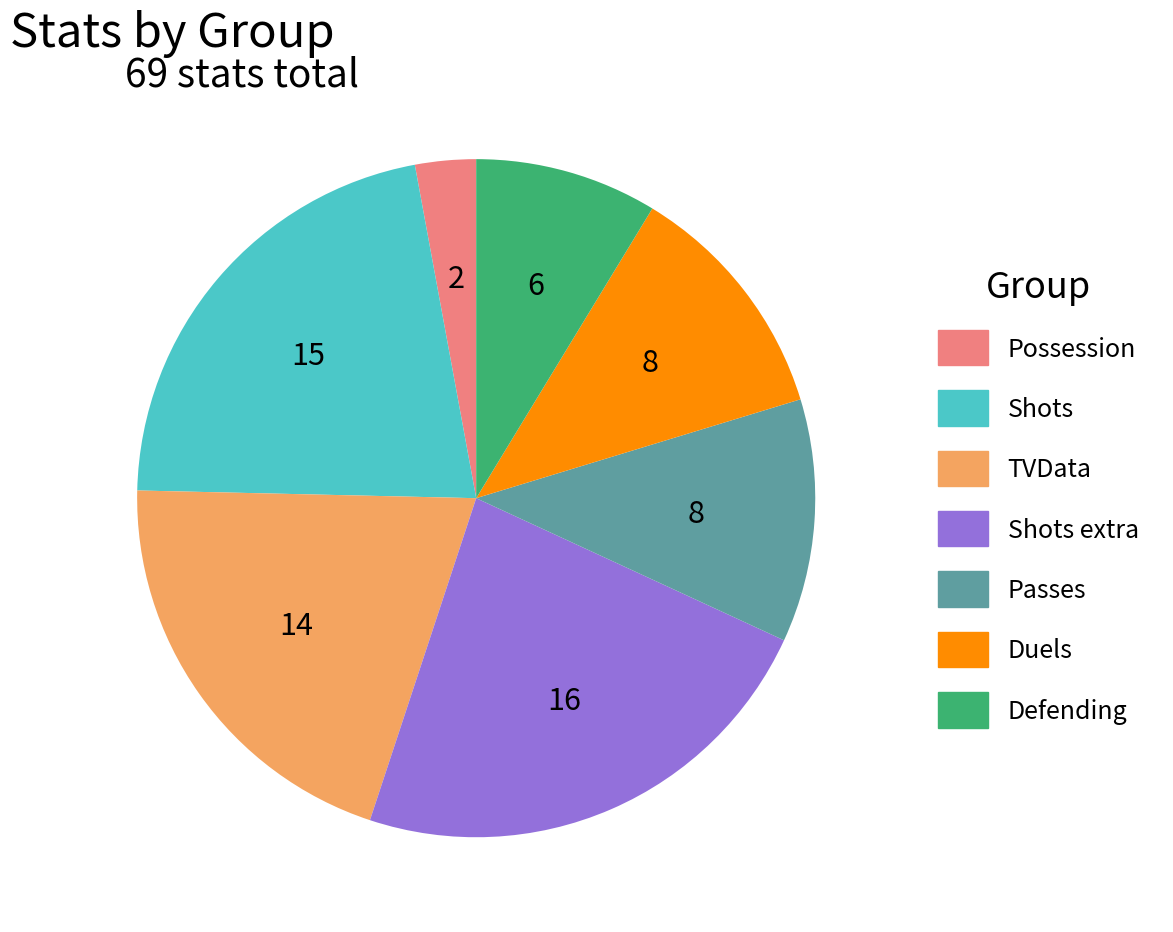

Does any single category account for the majority?

No